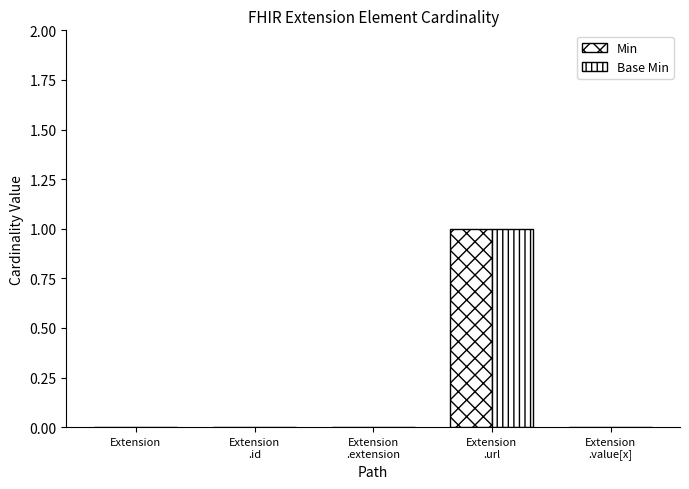

Reading left to right, list all the values displayed in this chart.

Min: 0	0	0	1	0
Base Min: 0	0	0	1	0